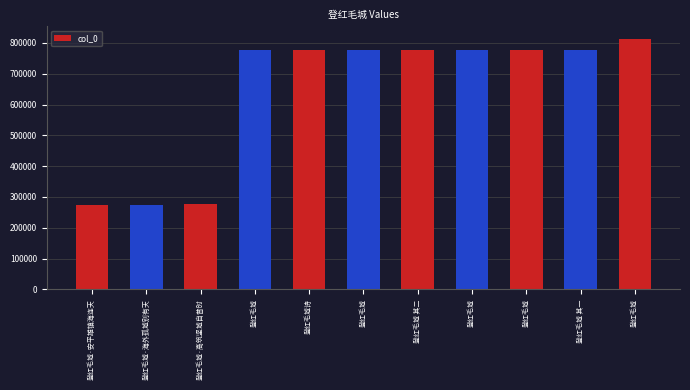

At which label is the value closest to 544101?

登红毛城诗